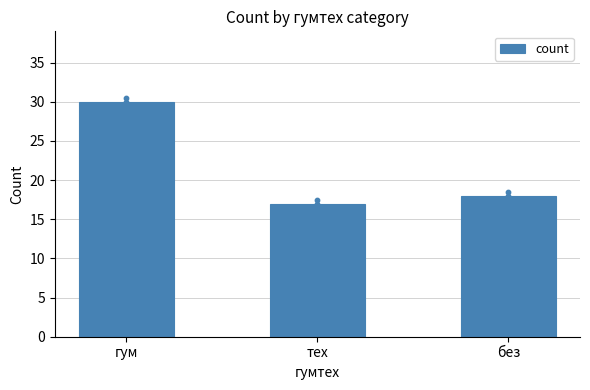

What is the change in value from тех to без?

+1